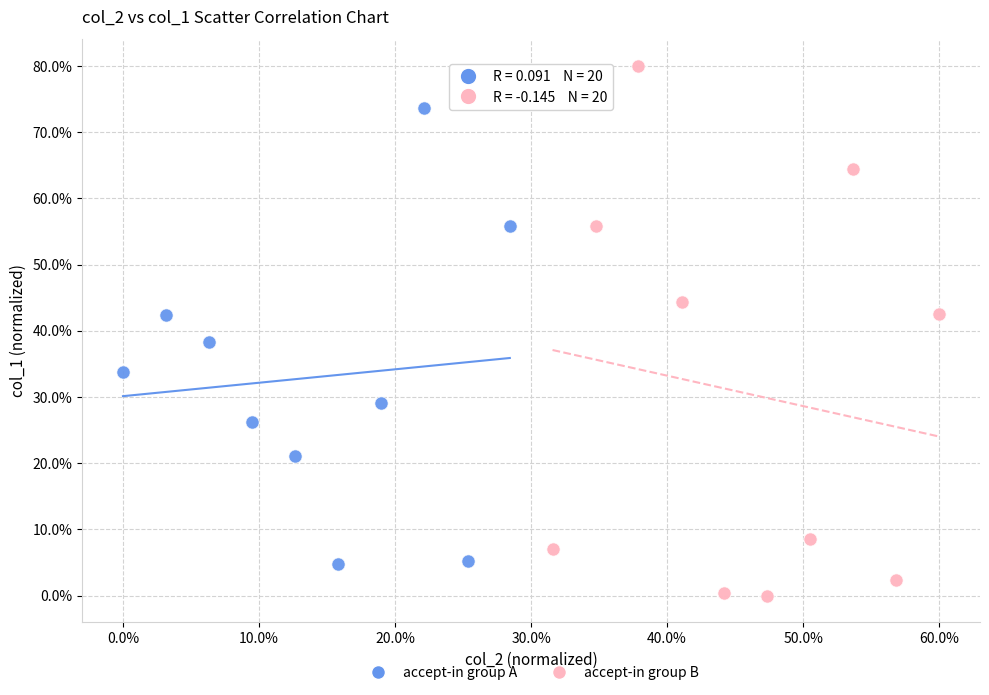

Which series has the widest spread of Y values?

accept-in group B